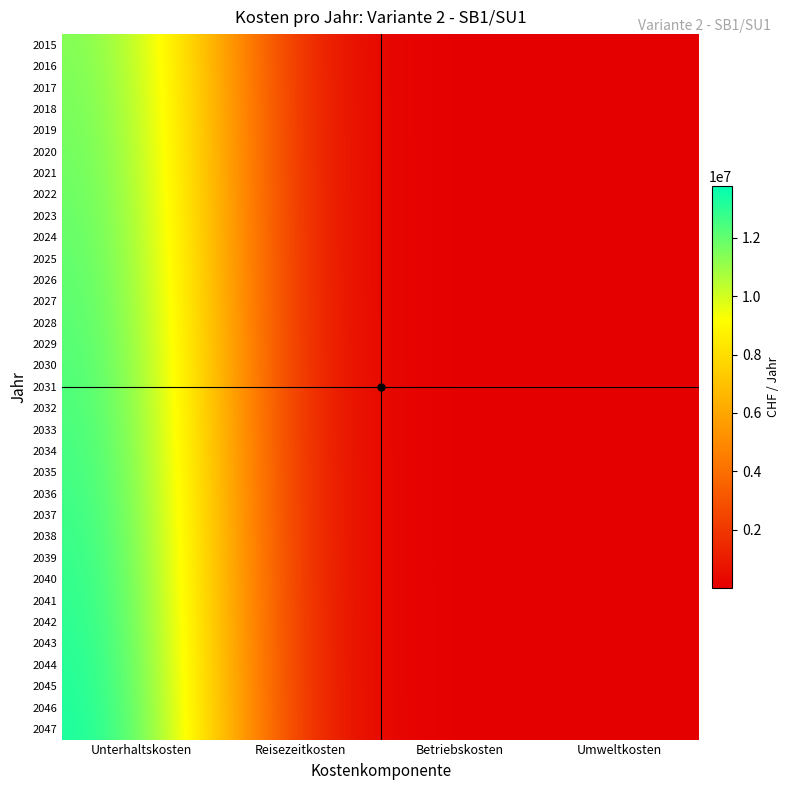

Reading right to left, what are all the values shown in this chart?

2015: Umweltkosten=8014.3	Betriebskosten=17235.9	Reisezeitkosten=249977.3	Unterhaltskosten=11872145.6
2016: Umweltkosten=8054.5	Betriebskosten=17314.2	Reisezeitkosten=251233.3	Unterhaltskosten=11931805.3
2017: Umweltkosten=8094.6	Betriebskosten=17390.9	Reisezeitkosten=252489.3	Unterhaltskosten=11991465.2
2018: Umweltkosten=8134.8	Betriebskosten=17465.4	Reisezeitkosten=253745.3	Unterhaltskosten=12051125.0
2019: Umweltkosten=8175.0	Betriebskosten=17526.7	Reisezeitkosten=255001.3	Unterhaltskosten=12110785.0
2020: Umweltkosten=8215.2	Betriebskosten=17256.9	Reisezeitkosten=256257.3	Unterhaltskosten=12170444.9
2021: Umweltkosten=8255.3	Betriebskosten=16983.5	Reisezeitkosten=257513.3	Unterhaltskosten=12230104.9
2022: Umweltkosten=8295.5	Betriebskosten=16706.7	Reisezeitkosten=258769.4	Unterhaltskosten=12289765.0
2023: Umweltkosten=8335.7	Betriebskosten=16426.4	Reisezeitkosten=260025.4	Unterhaltskosten=12349425.1
2024: Umweltkosten=8375.9	Betriebskosten=16142.5	Reisezeitkosten=261281.4	Unterhaltskosten=12409085.3
2025: Umweltkosten=8416.1	Betriebskosten=15855.2	Reisezeitkosten=262537.4	Unterhaltskosten=12468745.5
2026: Umweltkosten=8456.2	Betriebskosten=15564.4	Reisezeitkosten=263793.4	Unterhaltskosten=12528405.7
2027: Umweltkosten=8496.4	Betriebskosten=15270.1	Reisezeitkosten=265049.4	Unterhaltskosten=12588066.0
2028: Umweltkosten=8536.6	Betriebskosten=14972.3	Reisezeitkosten=266305.4	Unterhaltskosten=12647726.4
2029: Umweltkosten=8576.8	Betriebskosten=14671.0	Reisezeitkosten=267561.4	Unterhaltskosten=12707386.8
2030: Umweltkosten=8616.9	Betriebskosten=14366.2	Reisezeitkosten=268817.5	Unterhaltskosten=12767047.3
2031: Umweltkosten=8657.1	Betriebskosten=14058.0	Reisezeitkosten=270073.5	Unterhaltskosten=12826707.8
2032: Umweltkosten=8697.3	Betriebskosten=13746.2	Reisezeitkosten=271329.5	Unterhaltskosten=12886368.4
2033: Umweltkosten=8737.5	Betriebskosten=13431.0	Reisezeitkosten=272585.5	Unterhaltskosten=12946029.0
2034: Umweltkosten=8777.6	Betriebskosten=13112.2	Reisezeitkosten=273841.5	Unterhaltskosten=13005689.7
2035: Umweltkosten=8817.8	Betriebskosten=12790.0	Reisezeitkosten=275097.5	Unterhaltskosten=13065350.5
2036: Umweltkosten=8858.0	Betriebskosten=12464.2	Reisezeitkosten=276353.5	Unterhaltskosten=13125011.3
2037: Umweltkosten=8898.2	Betriebskosten=12135.0	Reisezeitkosten=277609.5	Unterhaltskosten=13184672.2
2038: Umweltkosten=8938.4	Betriebskosten=11802.3	Reisezeitkosten=278865.6	Unterhaltskosten=13244333.1
2039: Umweltkosten=8978.5	Betriebskosten=11466.1	Reisezeitkosten=280121.6	Unterhaltskosten=13303994.1
2040: Umweltkosten=9018.7	Betriebskosten=11126.4	Reisezeitkosten=281377.6	Unterhaltskosten=13363655.1
2041: Umweltkosten=9058.9	Betriebskosten=10783.2	Reisezeitkosten=282633.6	Unterhaltskosten=13423316.2
2042: Umweltkosten=9099.1	Betriebskosten=10436.5	Reisezeitkosten=283889.6	Unterhaltskosten=13482977.4
2043: Umweltkosten=9139.2	Betriebskosten=10086.3	Reisezeitkosten=285145.6	Unterhaltskosten=13542638.7
2044: Umweltkosten=9179.4	Betriebskosten=9732.7	Reisezeitkosten=286401.6	Unterhaltskosten=13602300.0
2045: Umweltkosten=9219.6	Betriebskosten=9375.5	Reisezeitkosten=287657.7	Unterhaltskosten=13661961.3
2046: Umweltkosten=9259.8	Betriebskosten=9014.9	Reisezeitkosten=288913.7	Unterhaltskosten=13721622.8
2047: Umweltkosten=9299.9	Betriebskosten=8650.7	Reisezeitkosten=290169.7	Unterhaltskosten=13781284.3